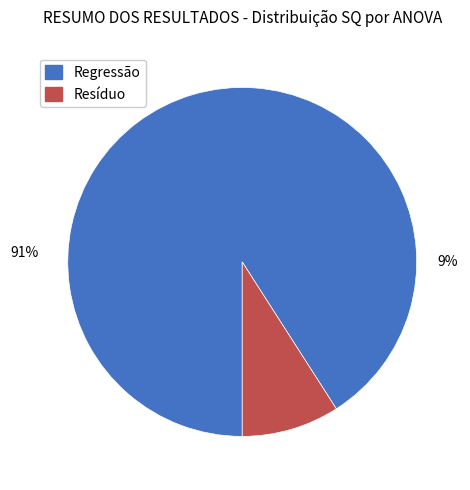

What is the total percentage of Resíduo and Regressão?

100.0%